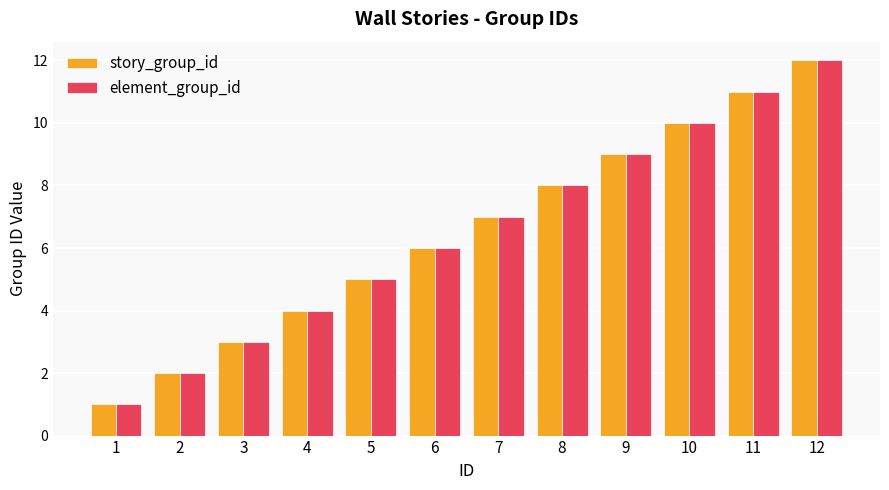

Reading left to right, what are all the values shown in this chart?

story_group_id: 1	2	3	4	5	6	7	8	9	10	11	12
element_group_id: 1	2	3	4	5	6	7	8	9	10	11	12